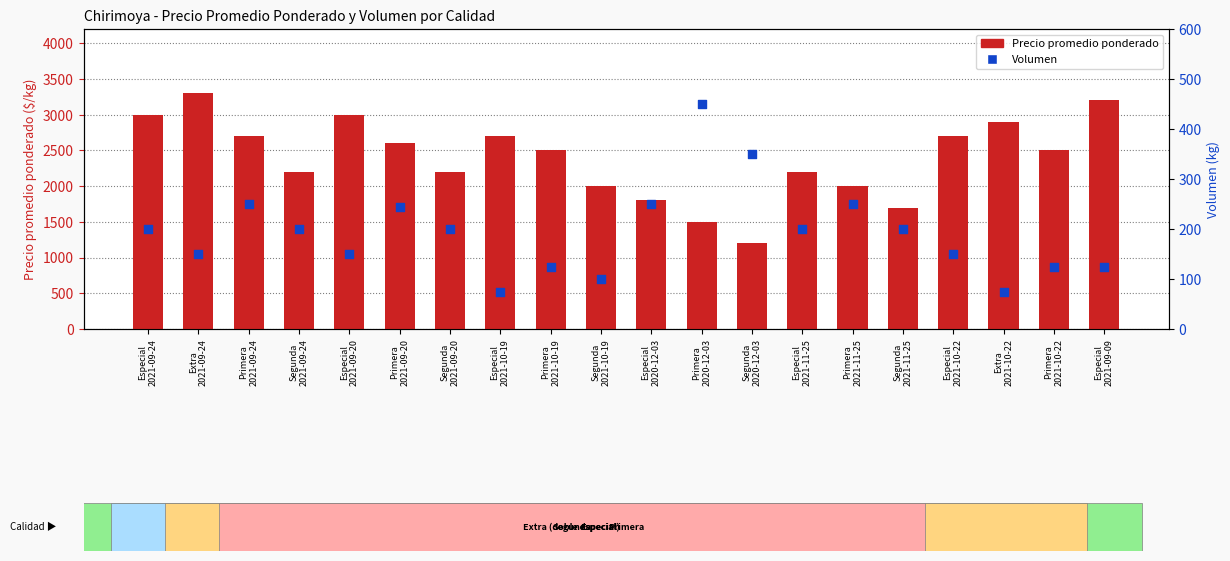

Which series has the largest Y range (max minus min)?

Precio promedio ponderado